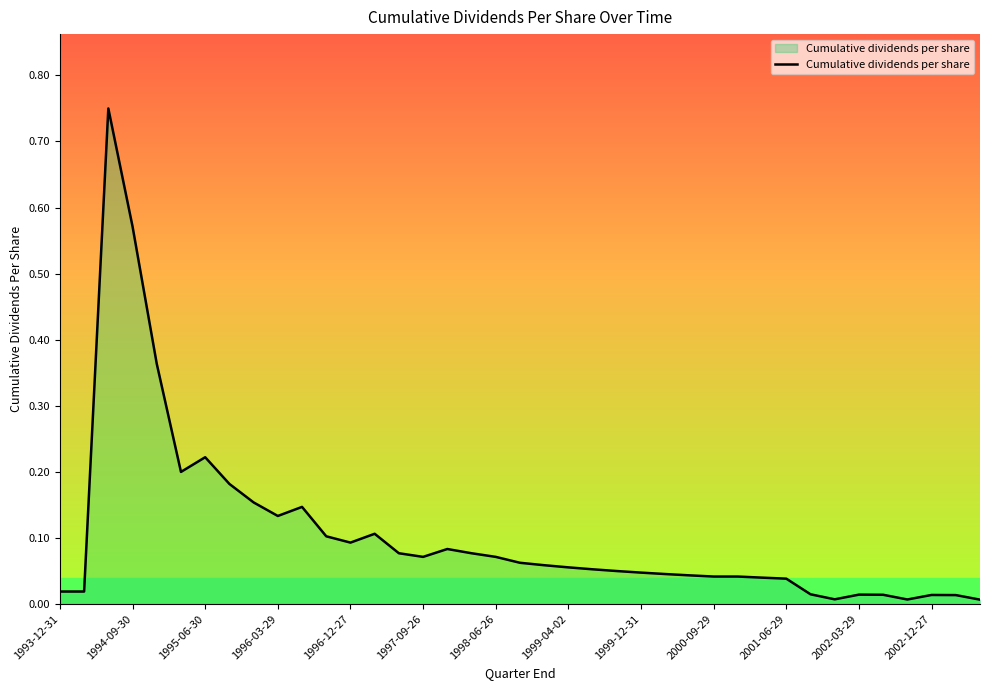

Reading right to left, transcribe all the data shown in this chart.

0.0	0.0	0.0	0.0	0.0	0.0	0.0	0.0	0.0	0.0	0.0	0.0	0.0	0.0	0.0	0.1	0.1	0.1	0.1	0.1	0.1	0.1	0.1	0.1	0.1	0.1	0.1	0.1	0.1	0.1	0.2	0.2	0.2	0.2	0.4	0.6	0.8	0.0	0.0